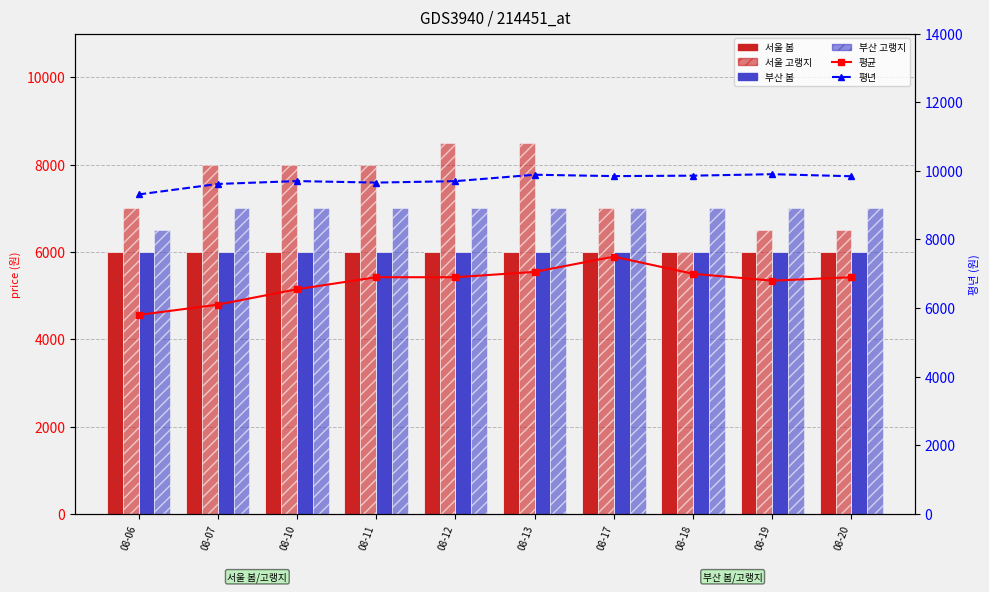

What is the total value across all series at 08-20?

42243